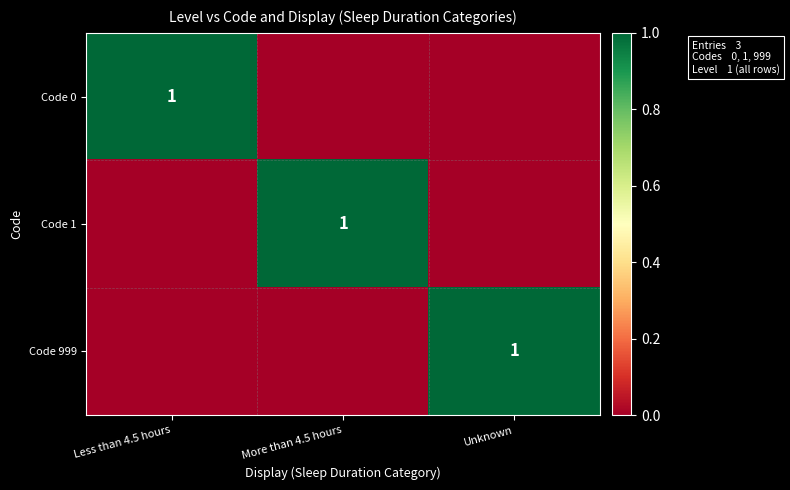

Is it true that Code 0 equals 0 at Less than 4.5 hours?

False